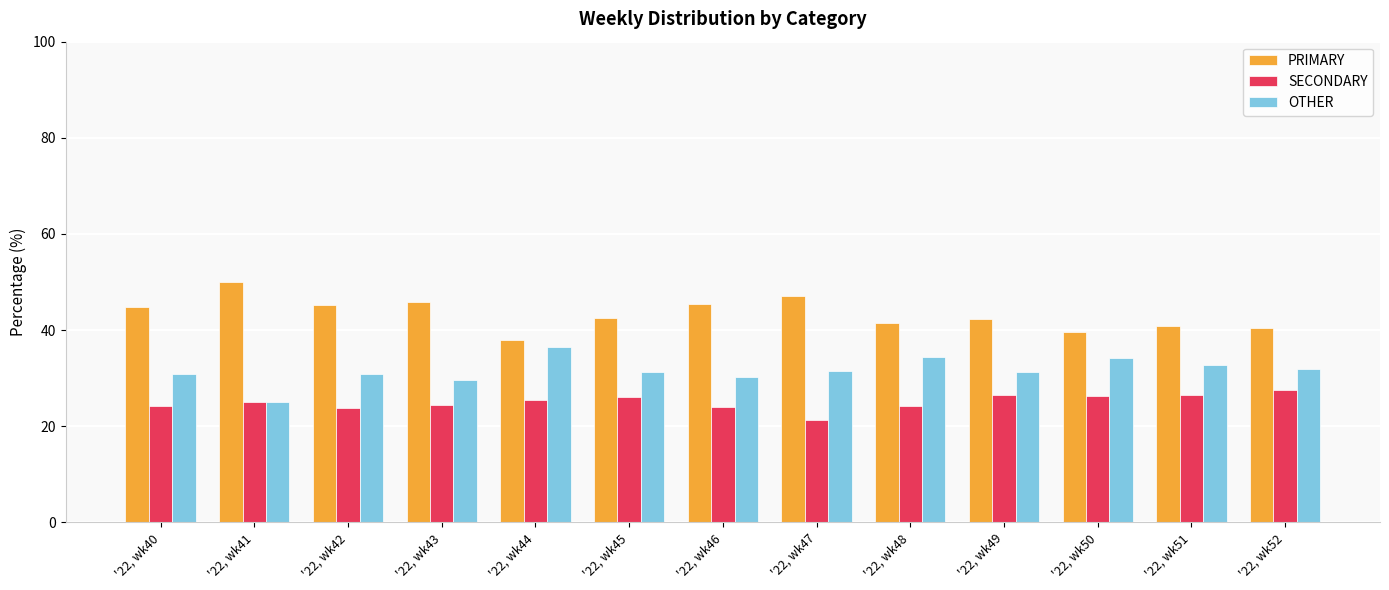

What is the spread (max minus min) of values at '22, wk45?

16.3